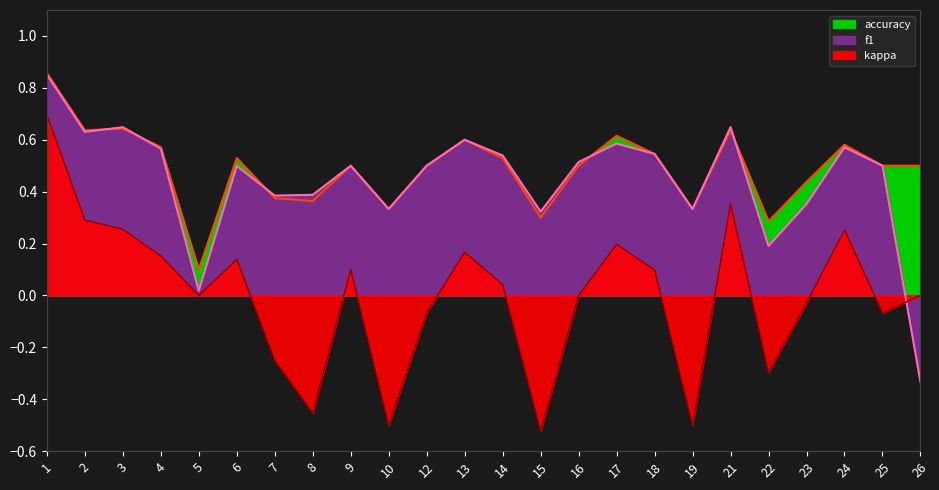

Is the value of accuracy at 5 greater than the value of f1 at 4?

No